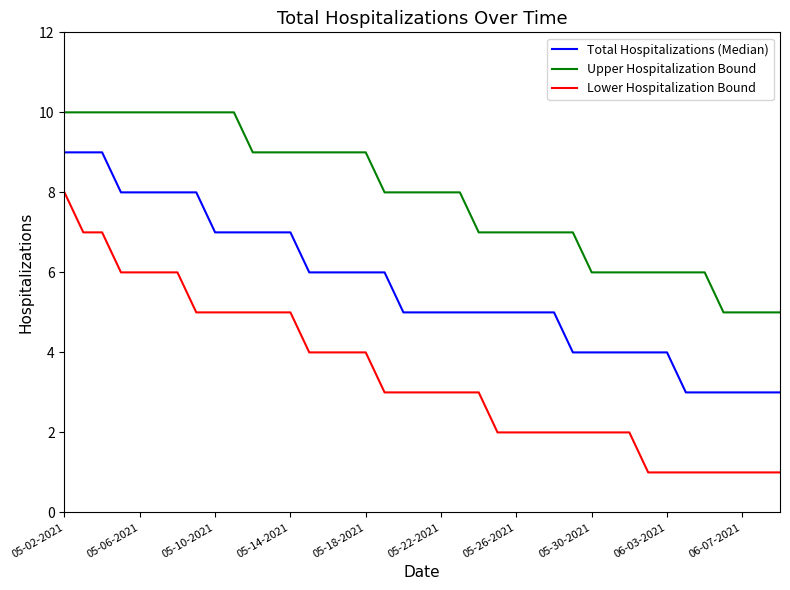

List the series in order of their peak value, highest first.

Upper Hospitalization Bound, Total Hospitalizations (Median), Lower Hospitalization Bound